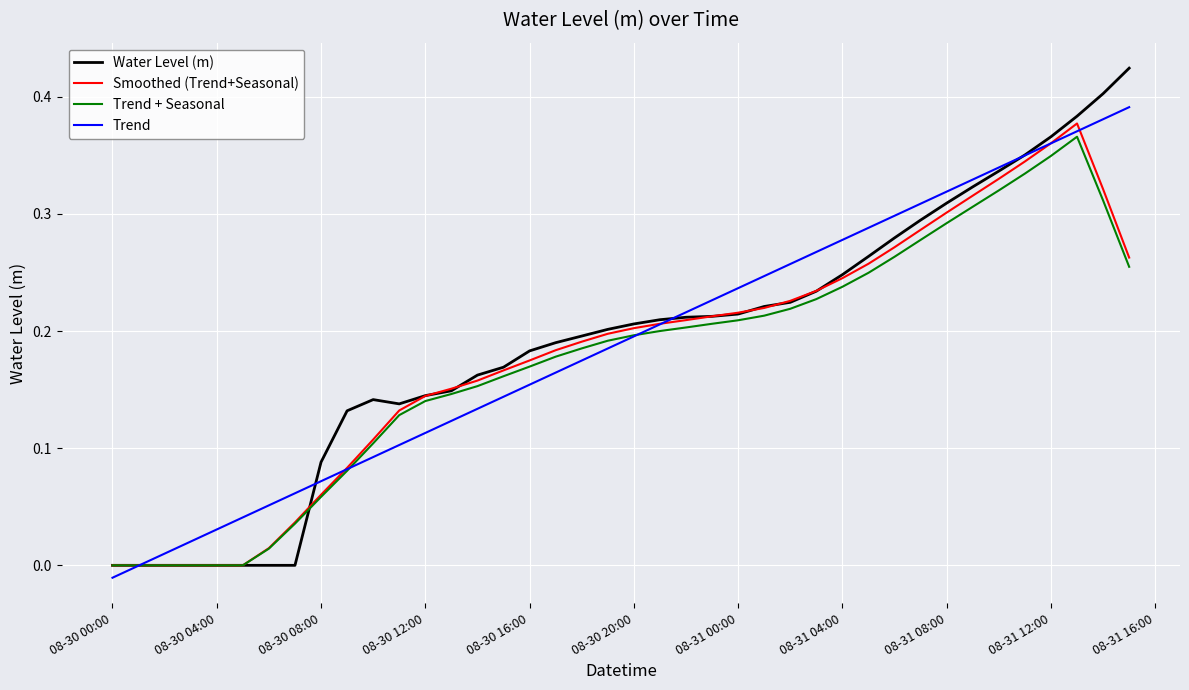

Does the chart have visible grid lines?

Yes